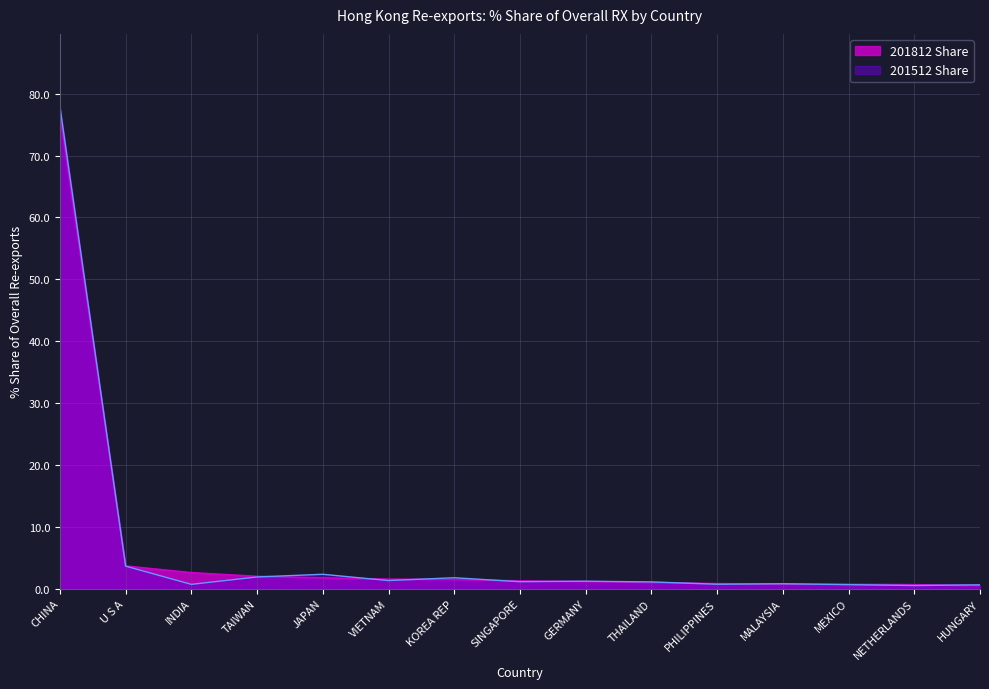

How many lines are shown in the chart?

2